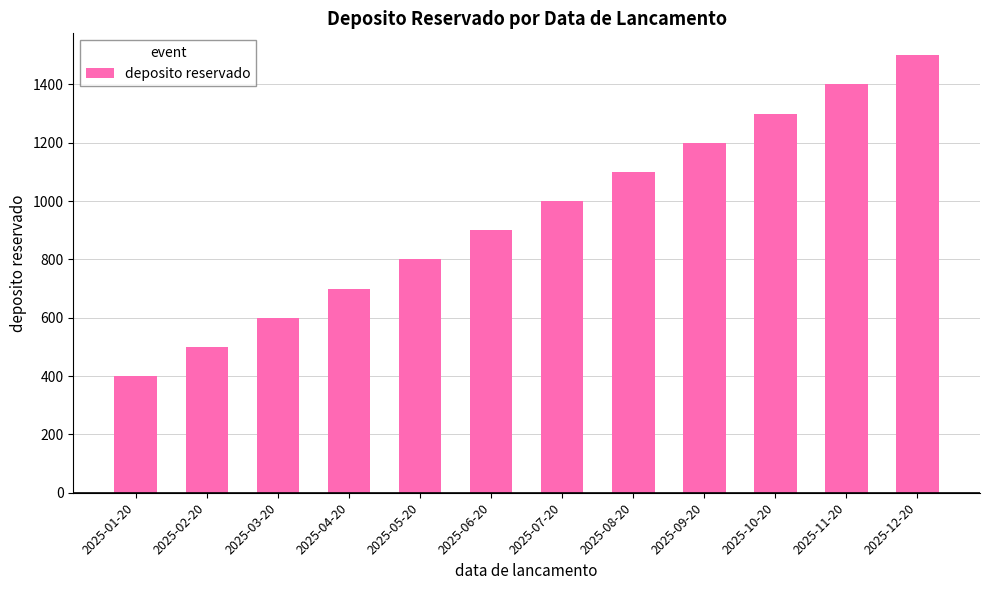

What is the change in value from 2025-11-20 to 2025-12-20?

+100